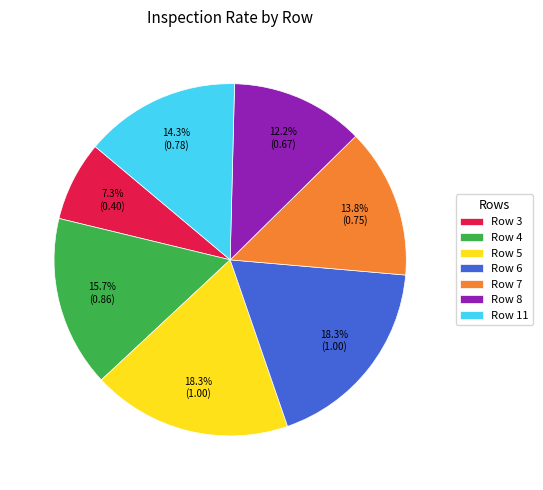

To the nearest percent, what percentage of the pie is Row 4?

16%